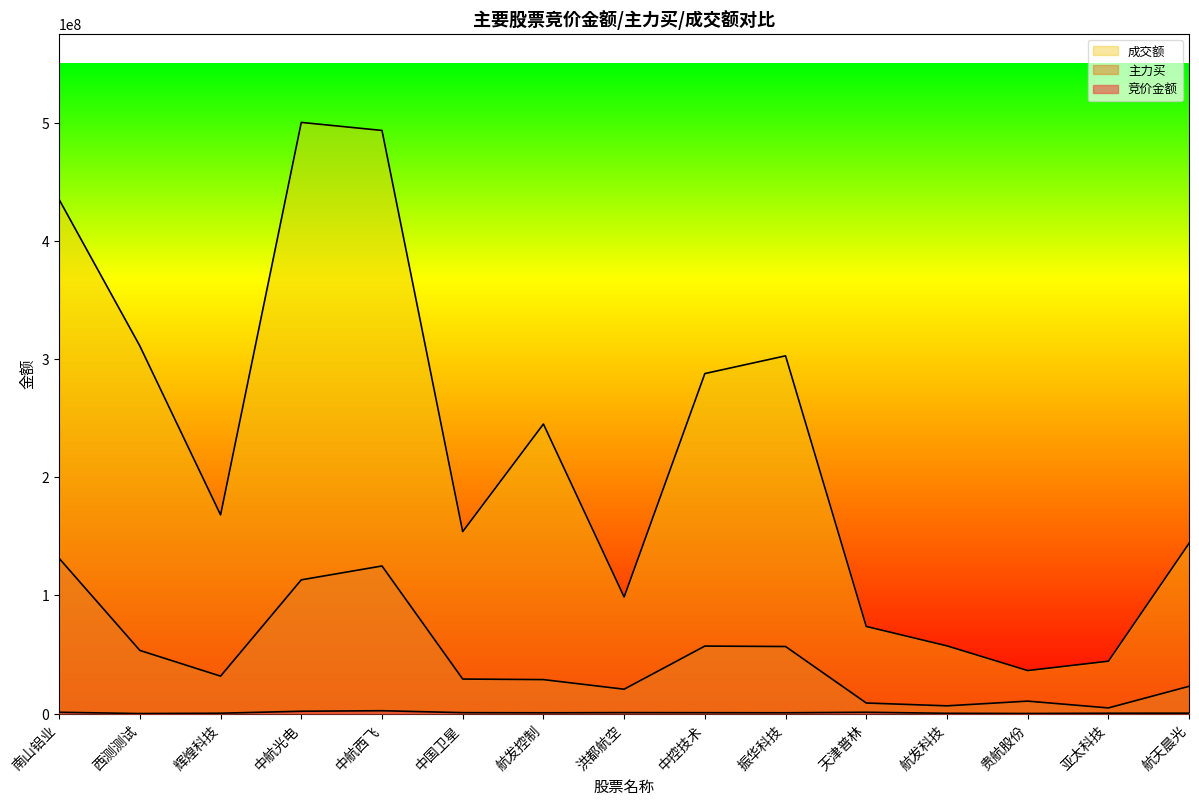

At which label does 成交额 reach its minimum?

贵航股份